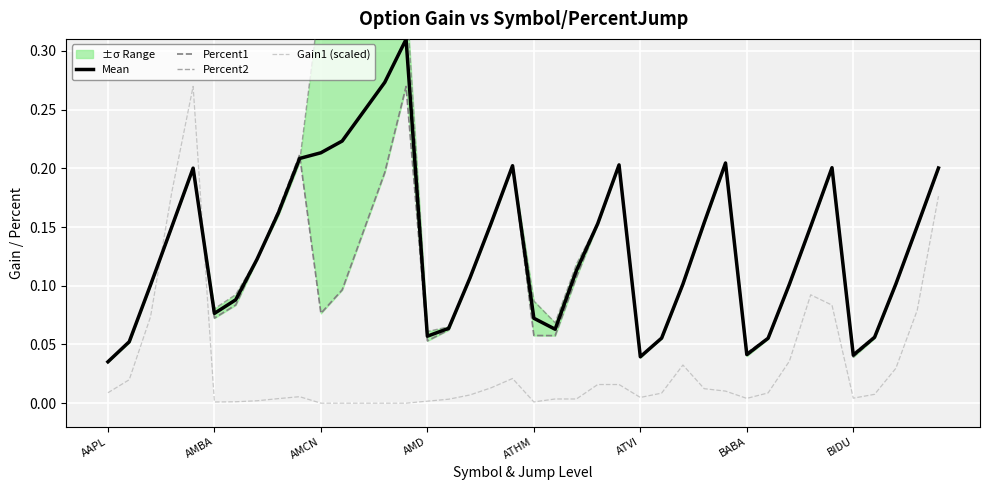

After their last crossing, which series has the higher values: Gain1 (scaled) or Mean?

Mean